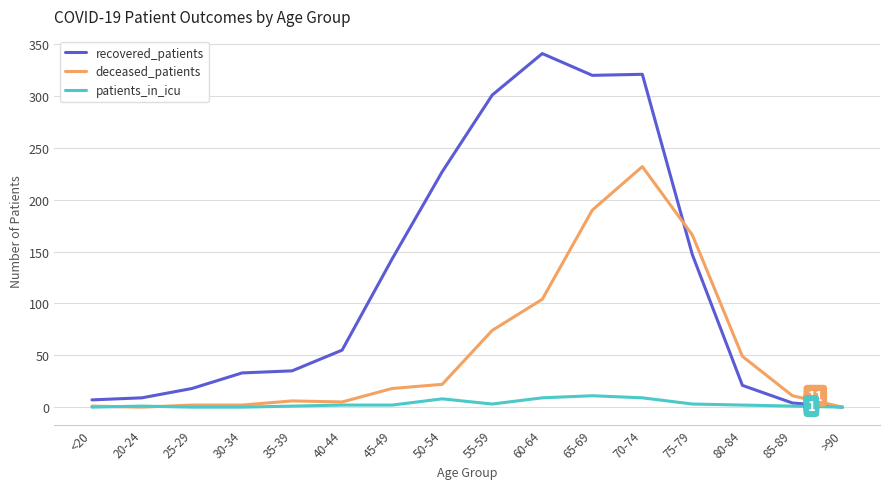

What is the total value across all series at 45-49?

163